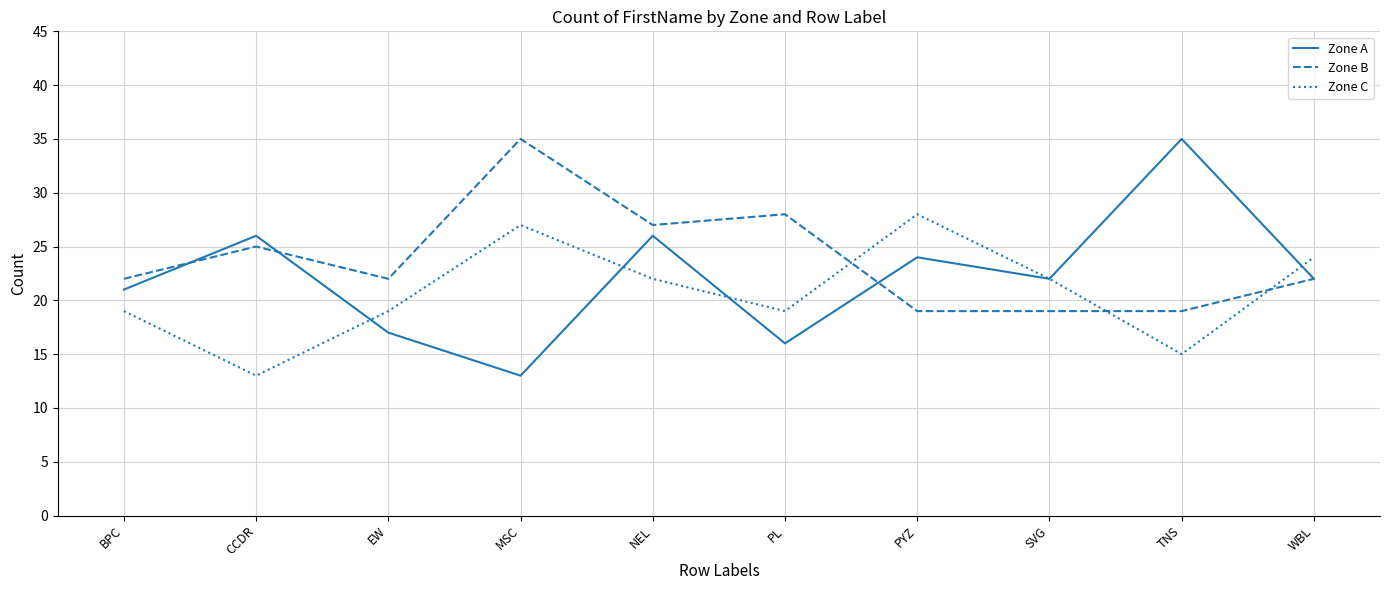

What is the lowest value of the Zone B series?

19